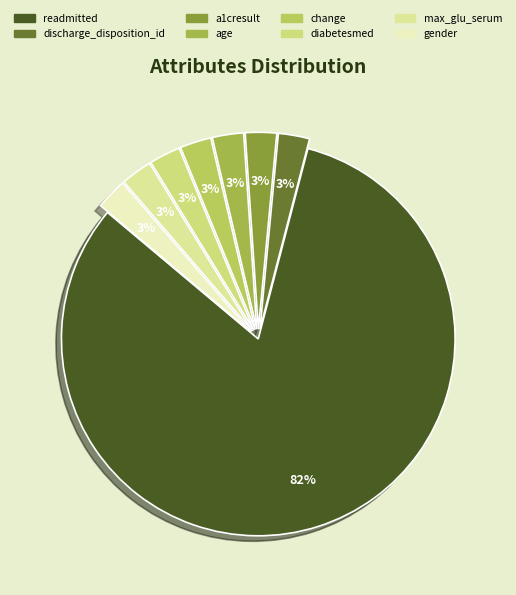

Which category has the smallest portion of the pie?

discharge_disposition_id